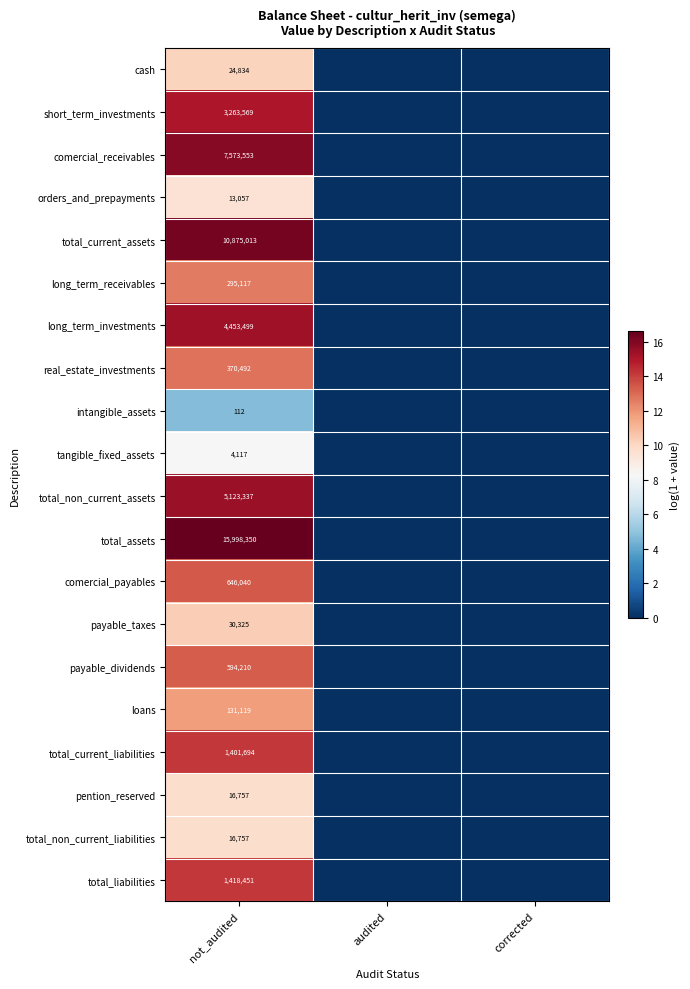

At which category is the sum across all series the highest?

not_audited